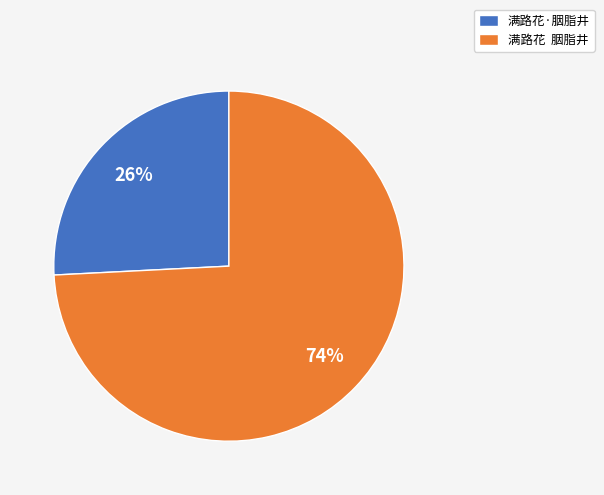

Which has a higher value, 满路花·胭脂井 or 满路花 胭脂井?

满路花 胭脂井